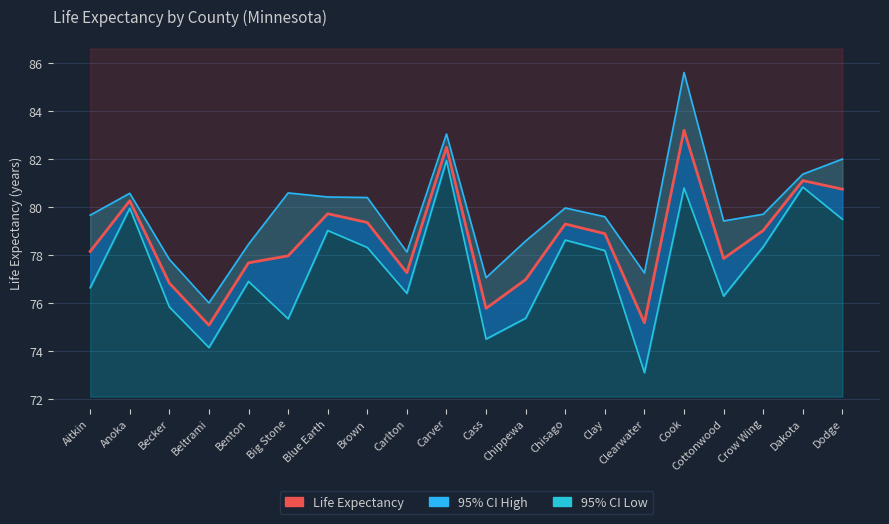

Reading left to right, transcribe all the data shown in this chart.

Life Expectancy: 78.2	80.3	76.8	75.1	77.7	78.0	79.7	79.4	77.3	82.5	75.8	77.0	79.3	78.9	75.2	83.2	77.9	79.0	81.1	80.8
95% CI High (line): 79.7	80.6	77.8	76.0	78.5	80.6	80.4	80.4	78.1	83.1	77.1	78.6	80.0	79.6	77.3	85.6	79.4	79.7	81.4	82.0
95% CI Low (line): 76.7	80.0	75.9	74.2	76.9	75.4	79.0	78.3	76.4	82.0	74.5	75.4	78.6	78.2	73.1	80.8	76.3	78.4	80.8	79.5